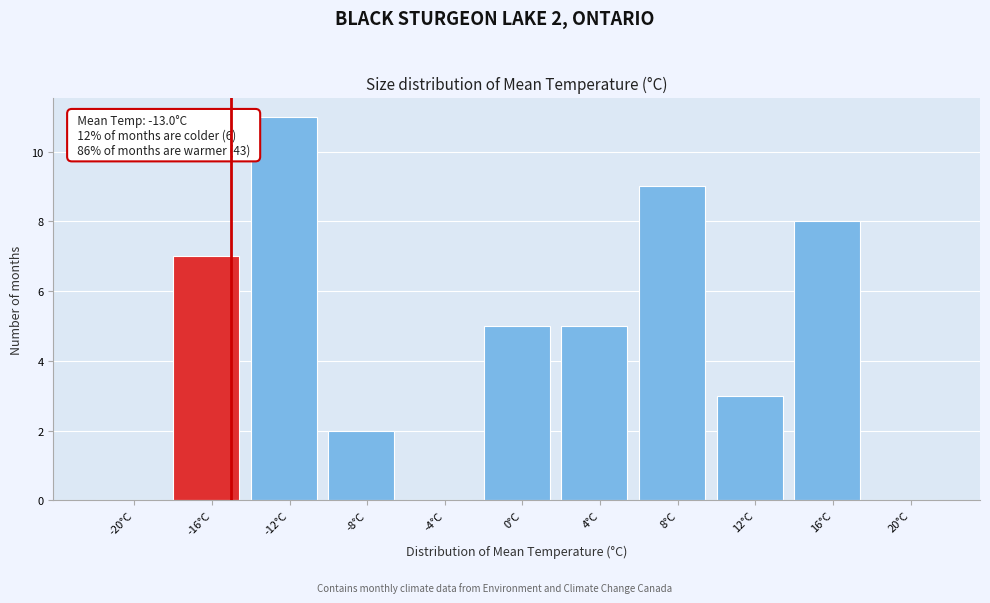

Reading left to right, list all the values displayed in this chart.

-20°C=0	-16°C=7	-12°C=11	-8°C=2	-4°C=0	0°C=5	4°C=5	8°C=9	12°C=3	16°C=8	20°C=0